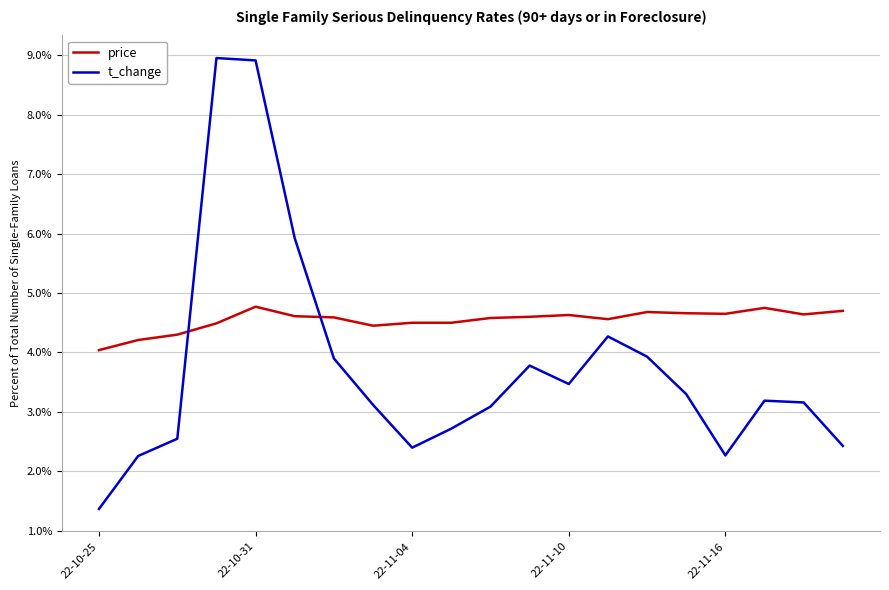

Which series has the largest range (max minus min)?

t_change